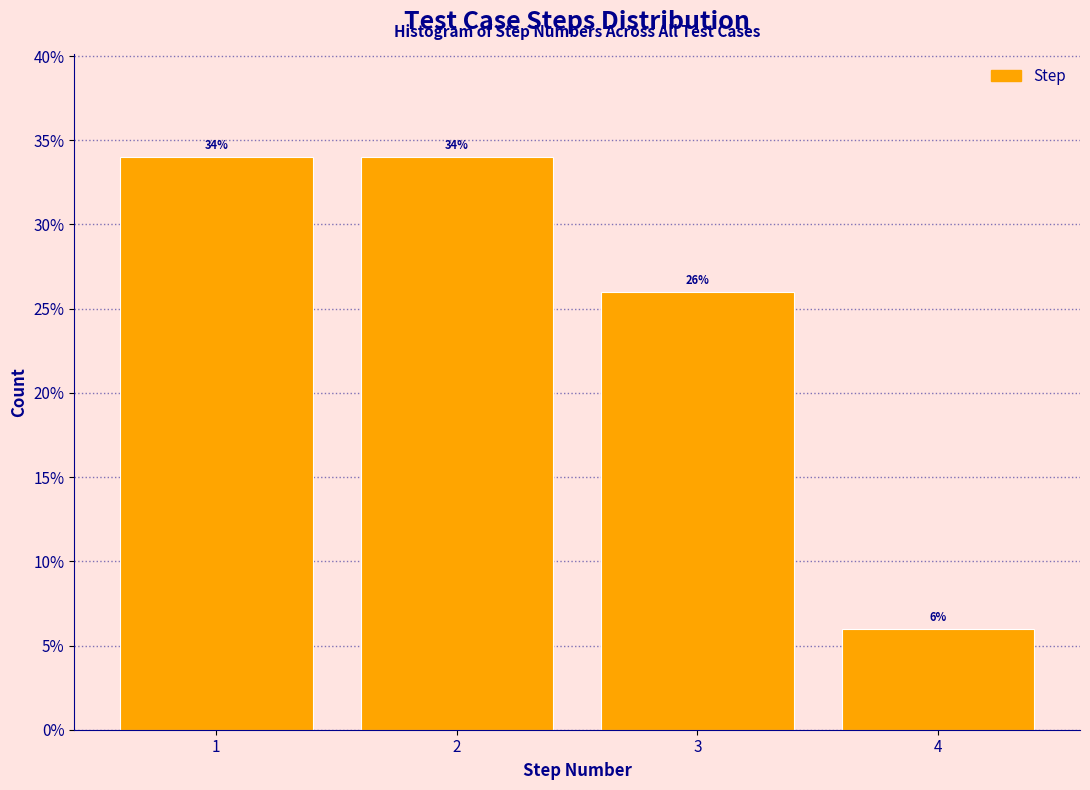

Reading left to right, what are all the values shown in this chart?

34	34	26	6